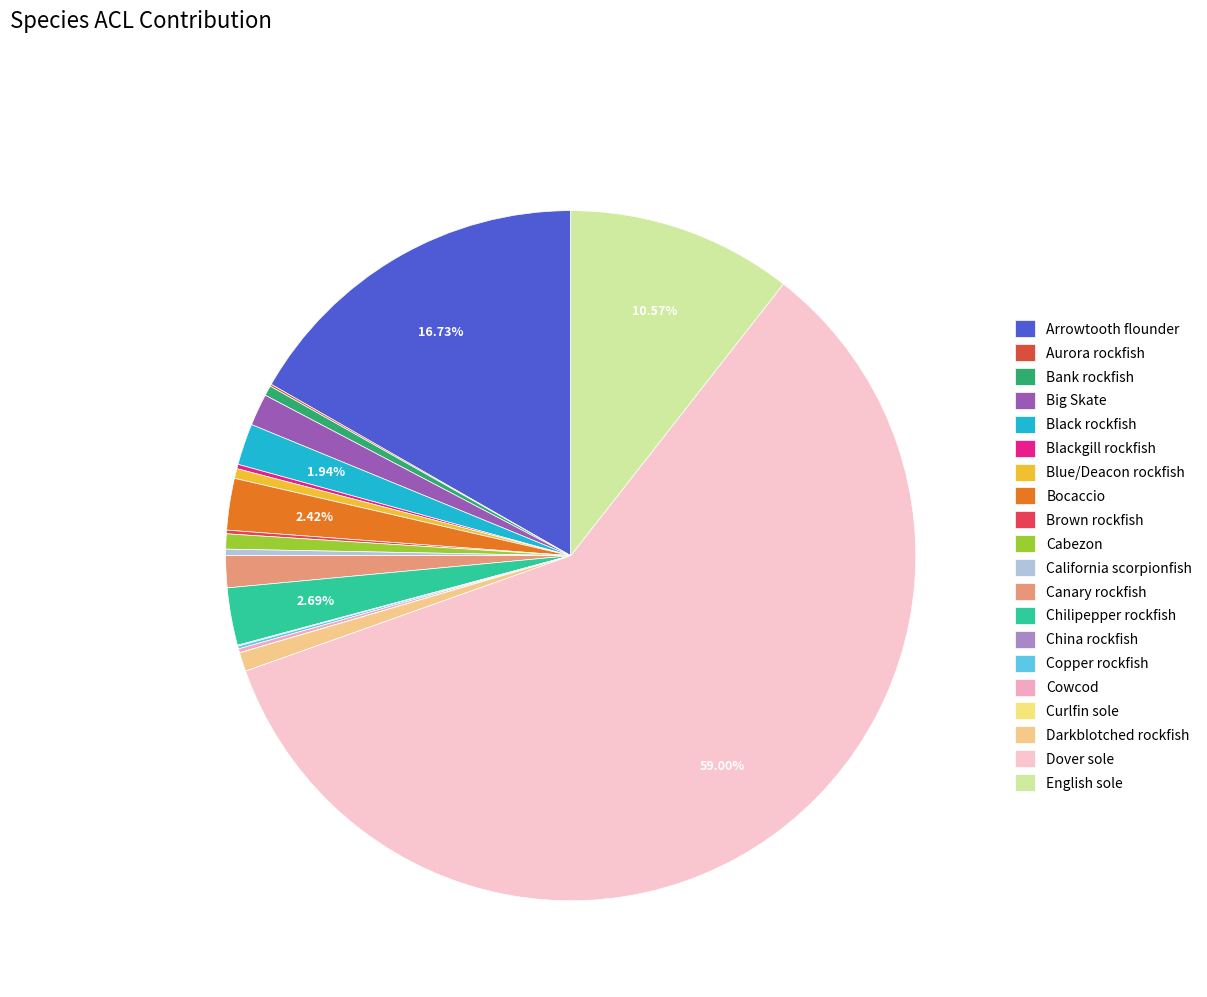

Rank the categories by value from lowest to highest.

Curlfin sole, China rockfish, Aurora rockfish, Copper rockfish, Brown rockfish, Cowcod, Blackgill rockfish, California scorpionfish, Blue/Deacon rockfish, Bank rockfish, Cabezon, Darkblotched rockfish, Big Skate, Canary rockfish, Black rockfish, Bocaccio, Chilipepper rockfish, English sole, Arrowtooth flounder, Dover sole